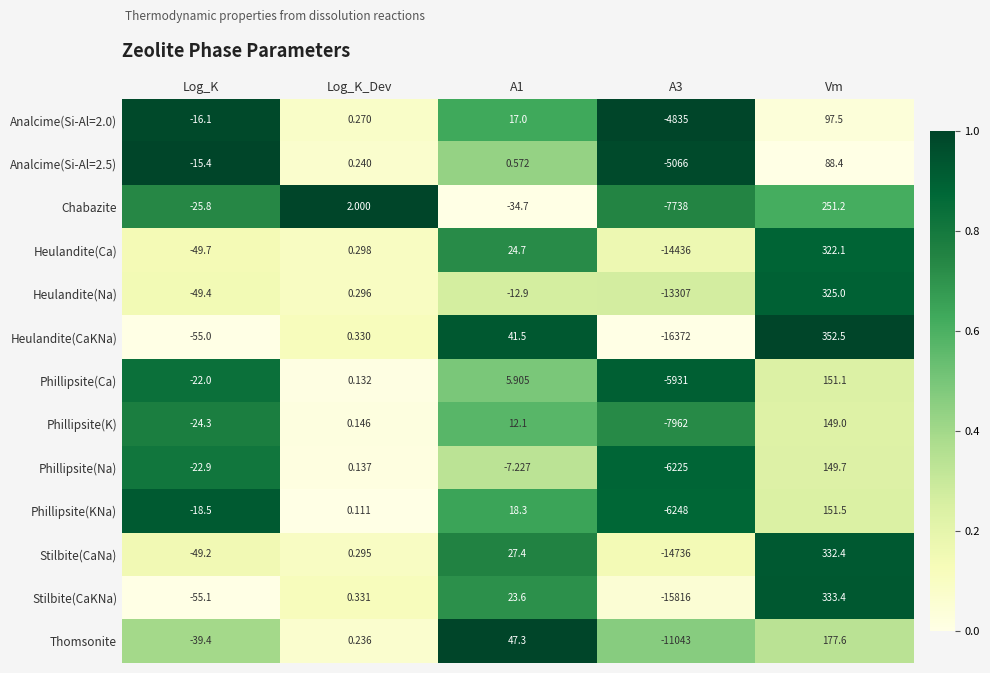

Between Log_K and A1, which series saw the biggest shift?

Heulandite(CaKNa)